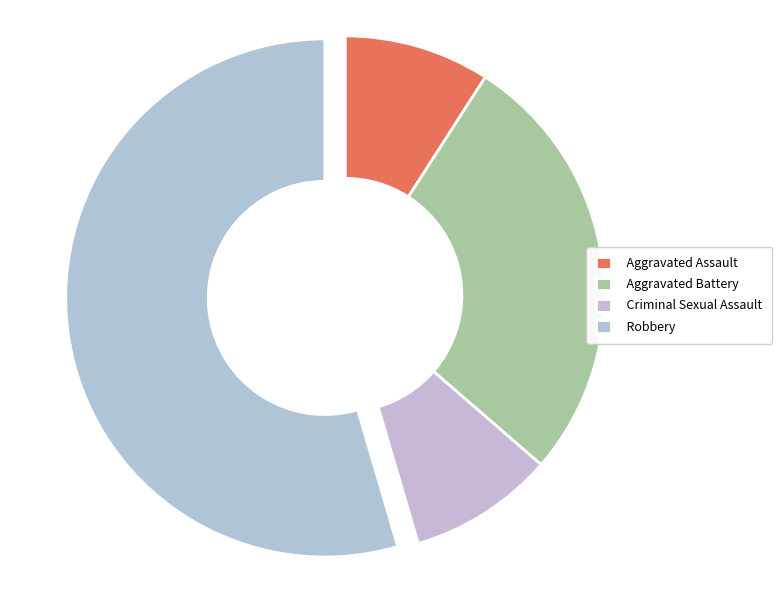

Between Criminal Sexual Assault and Robbery, which is larger?

Robbery